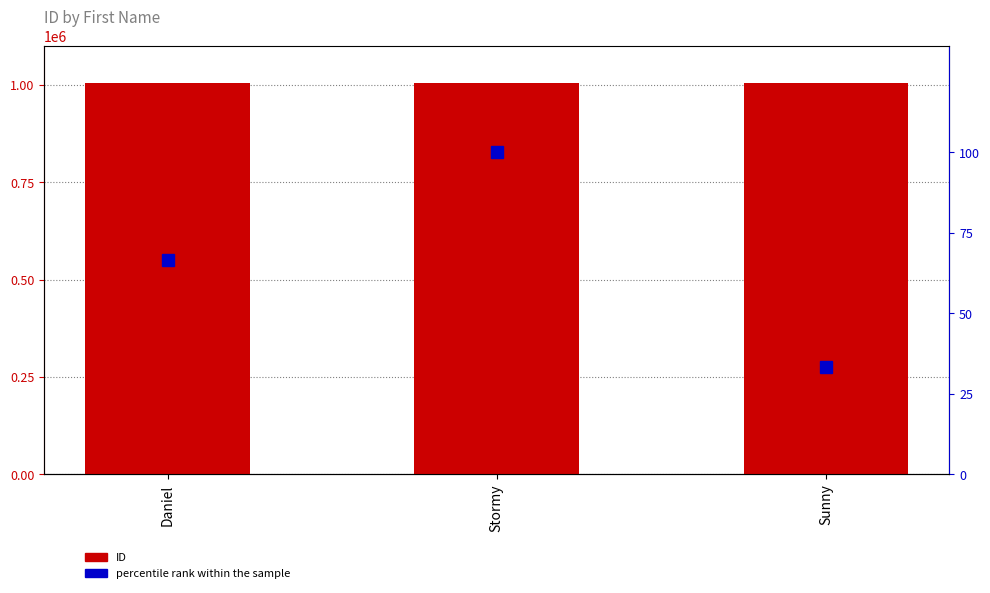

Reading right to left, transcribe all the data shown in this chart.

ID: Sunny=1004100.0	Stormy=1004161.0	Daniel=1004155.0
percentile rank within the sample: Sunny=33.3	Stormy=100.0	Daniel=66.7